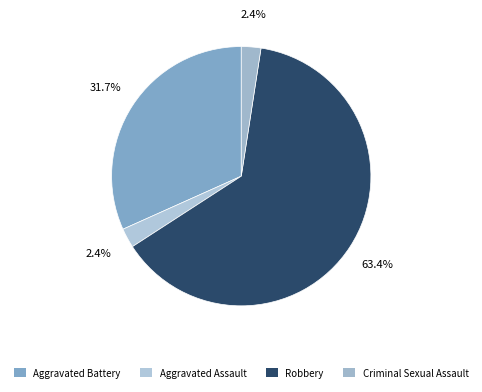

What is the change in value from Aggravated Battery to Aggravated Assault?

-12